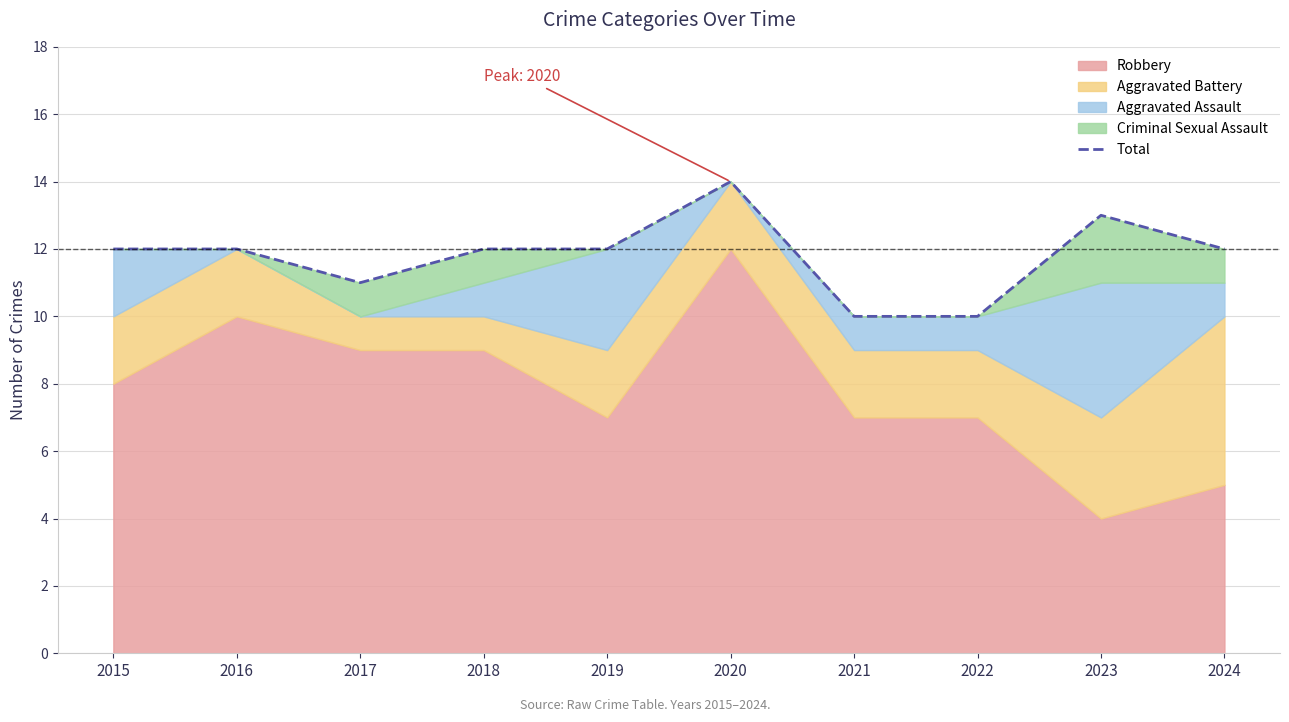

What is the smallest value displayed?

10